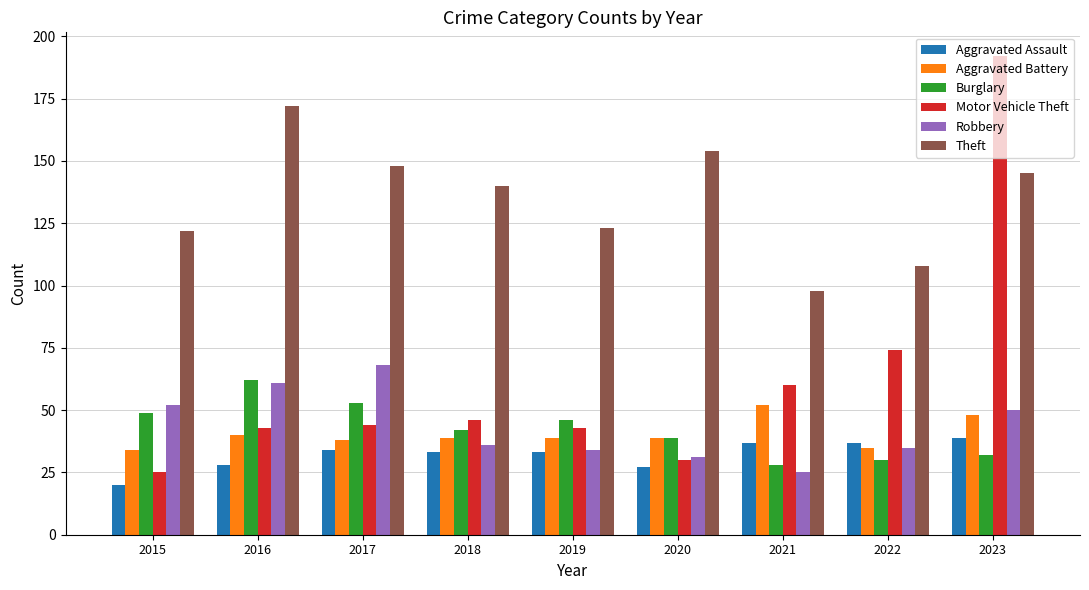

What is the average value of the Burglary series?

42